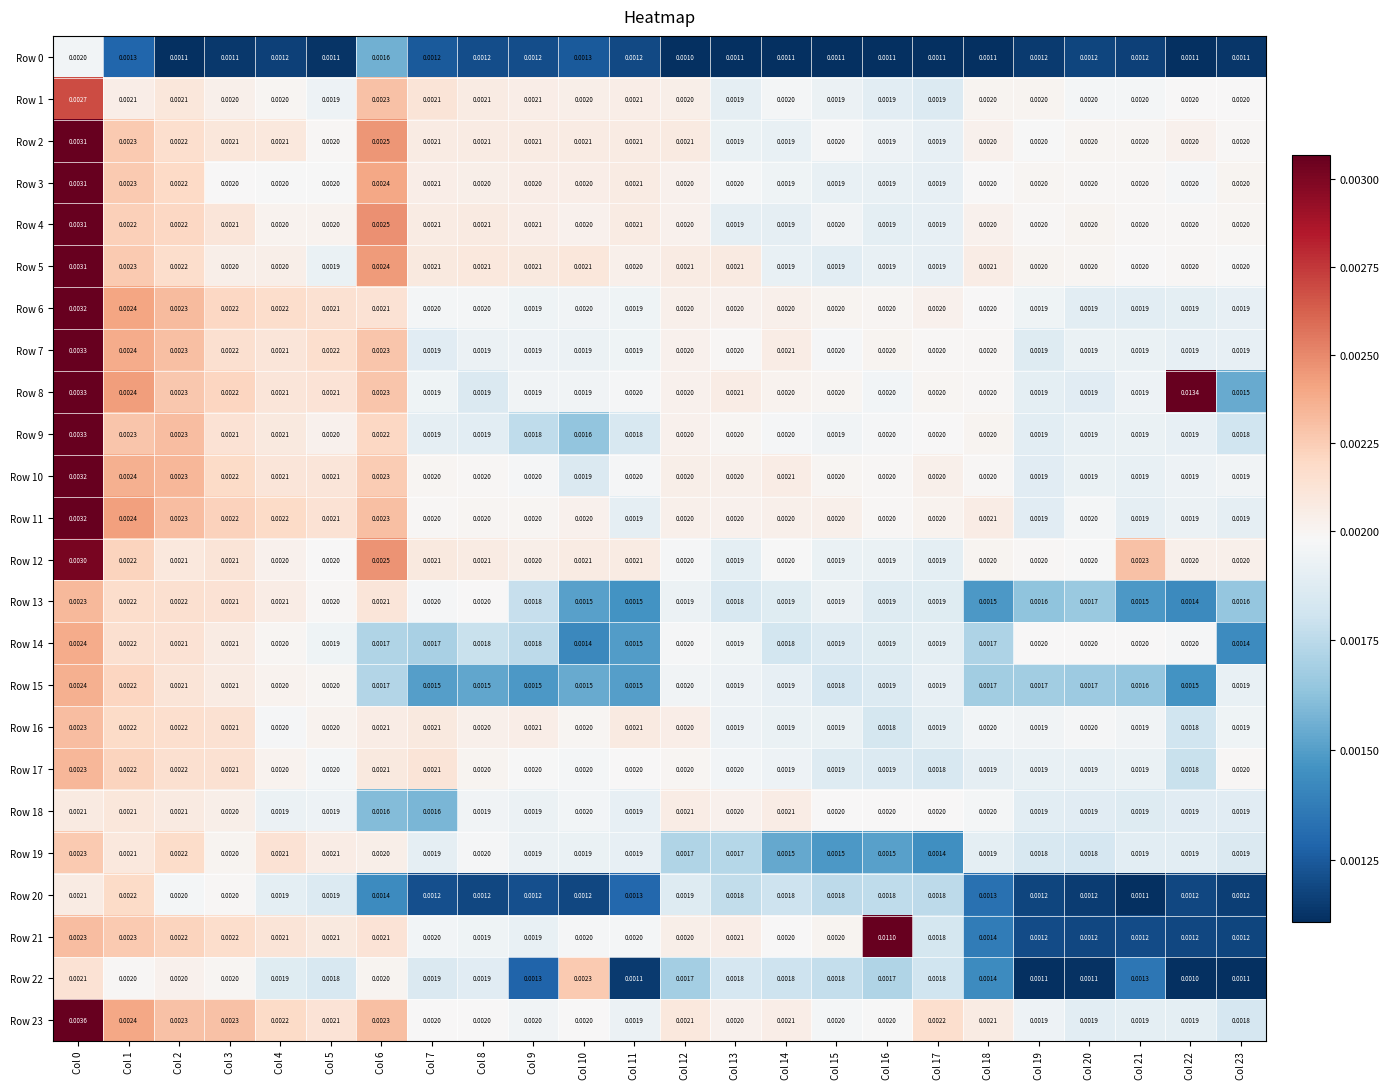

At how many categories does at least one series exceed 0?

24